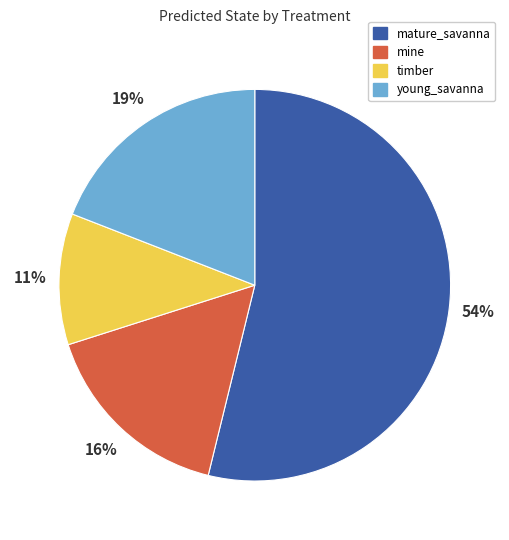

What is the ratio of the value at mine to the value at mature_savanna?

0.3